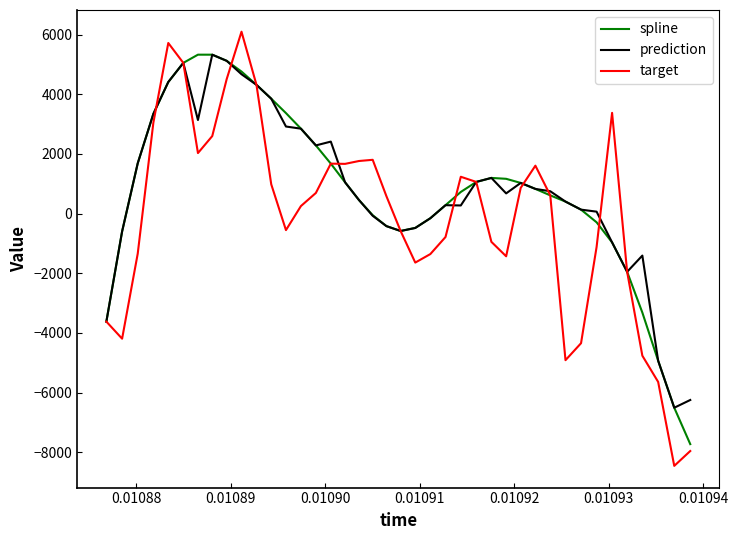

Which series has the largest range (max minus min)?

target